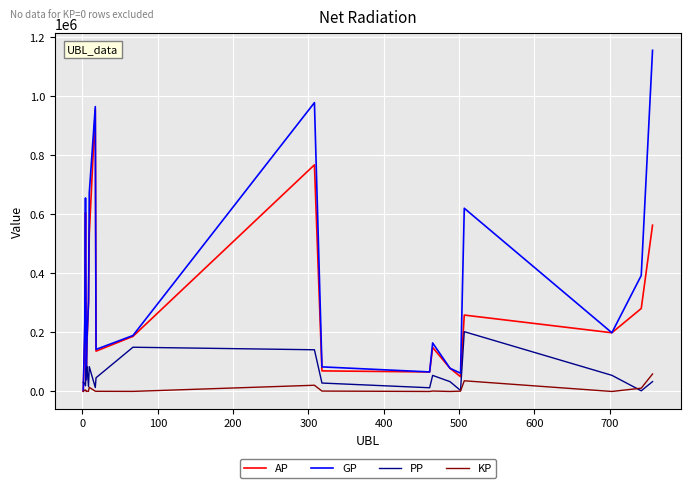

Which series has the largest total across all categories?

GP